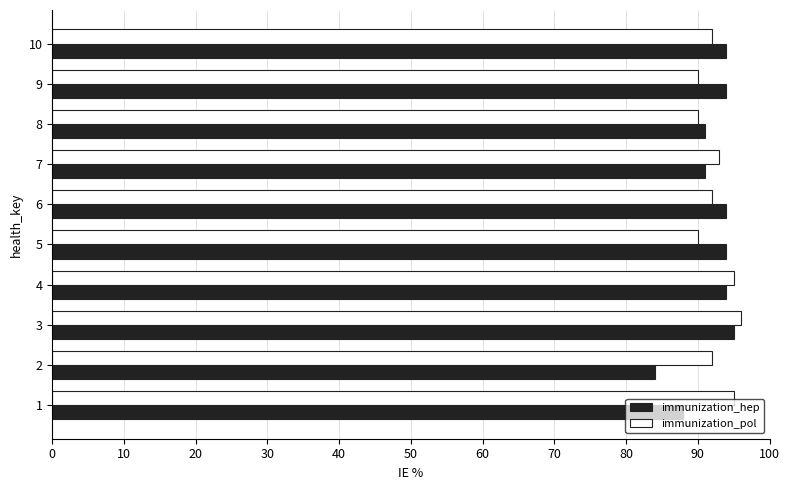

True or false: immunization_pol has a value of 136 at 8.

False